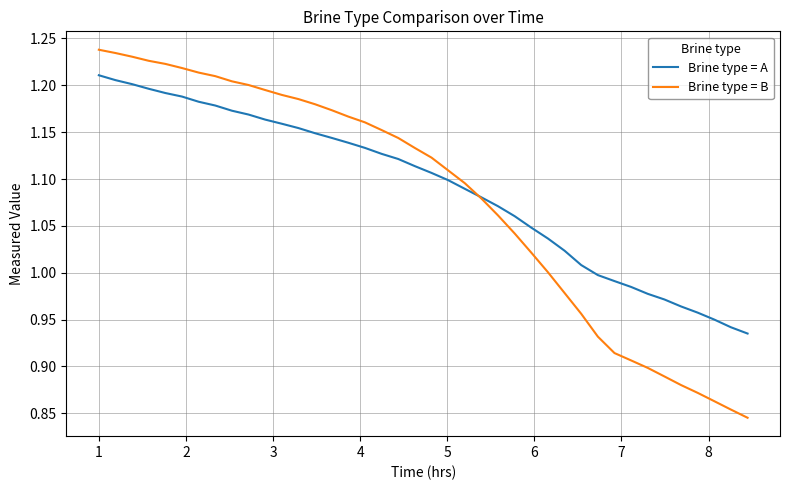

Which series has the widest spread of values?

Brine type = B